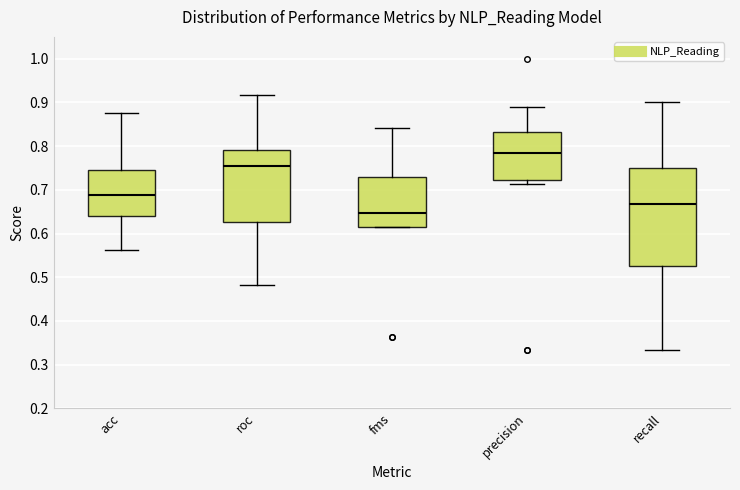

Reading left to right, read every box against the y-axis: the position of its median line, the range the box covers, and the ends of its whiskers. The values are not printed on the chart, so give them approximately, as read against the axis.

acc: median 0.69, box 0.64 to 0.75, whiskers 0.56 to 0.88
roc: median 0.75, box 0.63 to 0.79, whiskers 0.48 to 0.92
fms: median 0.65, box 0.62 to 0.73, whiskers 0.62 to 0.84
precision: median 0.78, box 0.72 to 0.83, whiskers 0.71 to 0.89
recall: median 0.67, box 0.53 to 0.75, whiskers 0.33 to 0.90